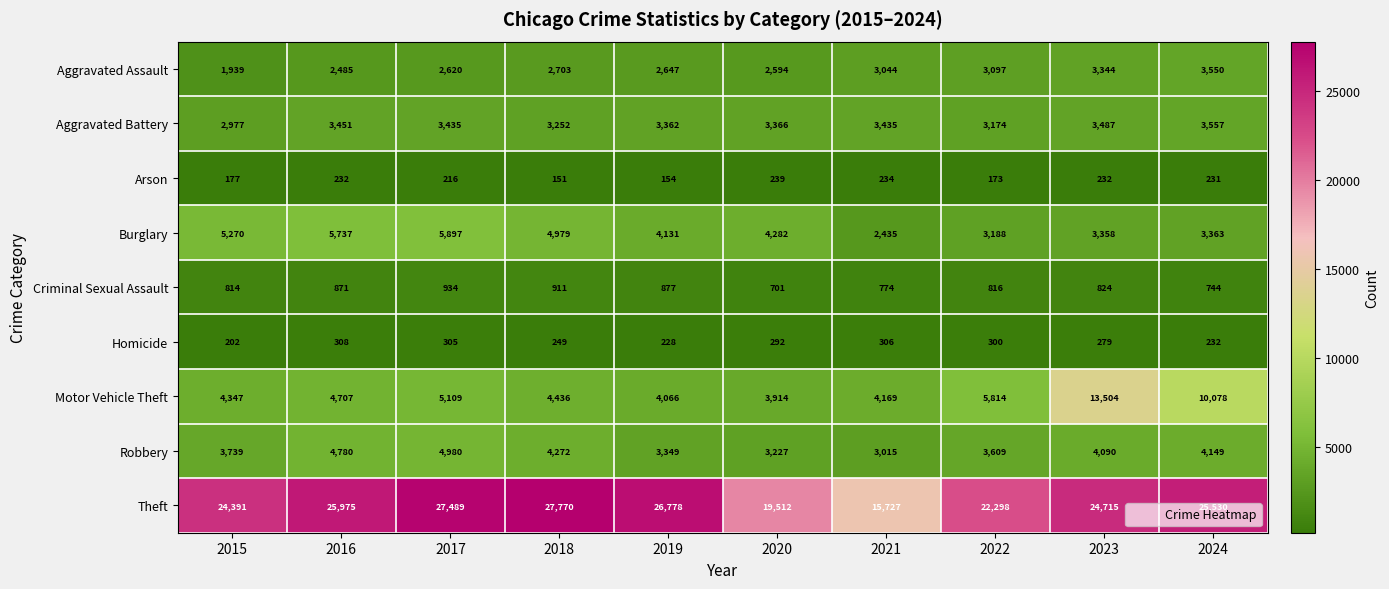

At which label is Theft closest to 21748?

2022